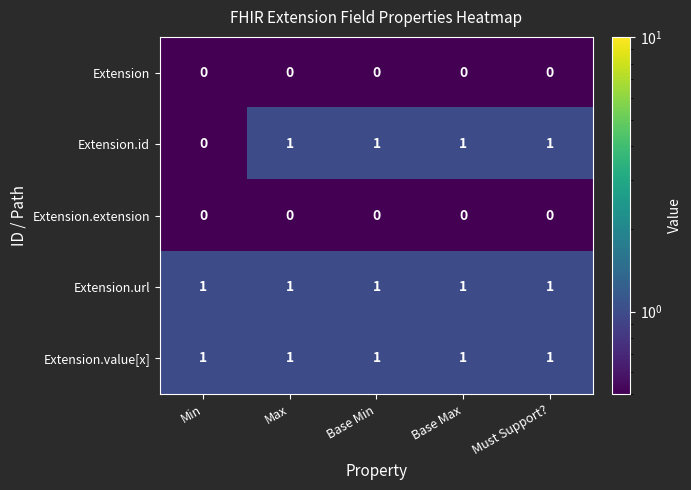

Count the number of data series in this chart.

5